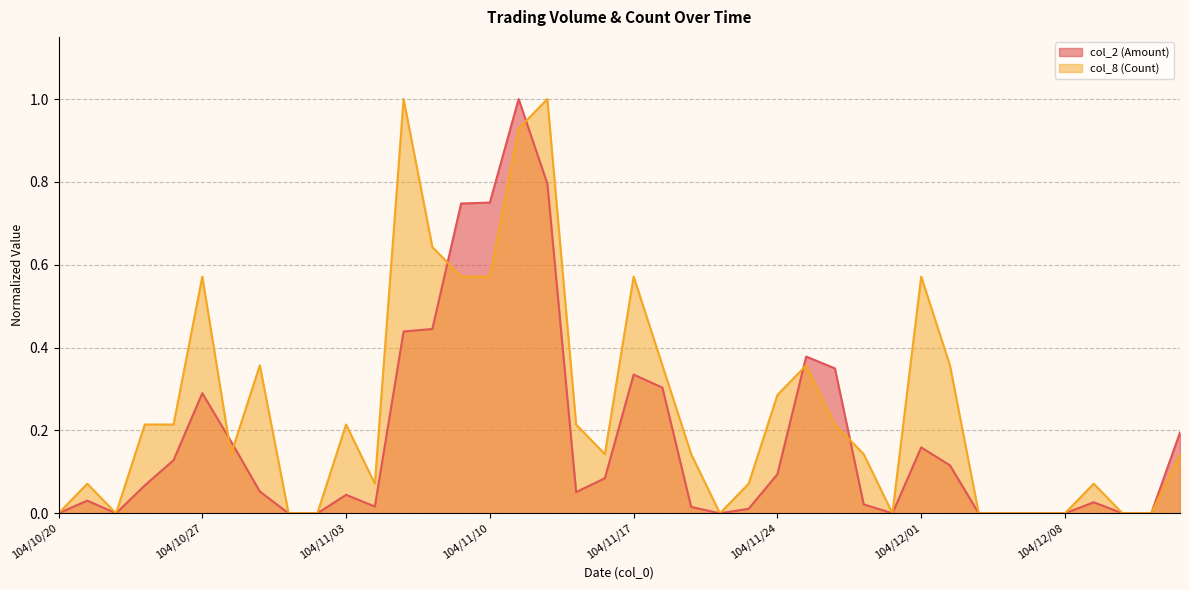

True or false: col_8 (Count) and col_2 (Amount) cross at least once.

True